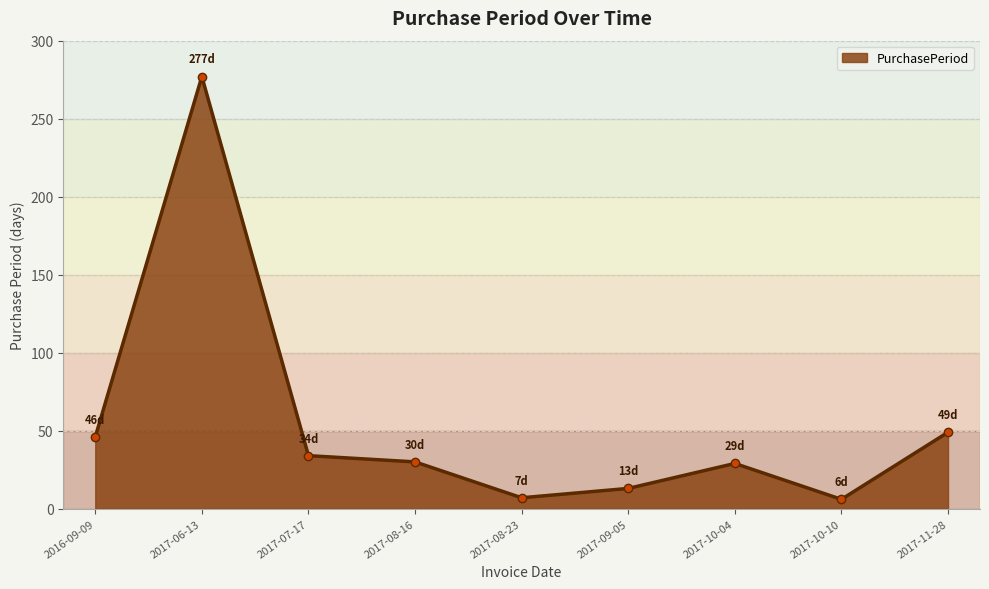

How many data points are less than 30?

4